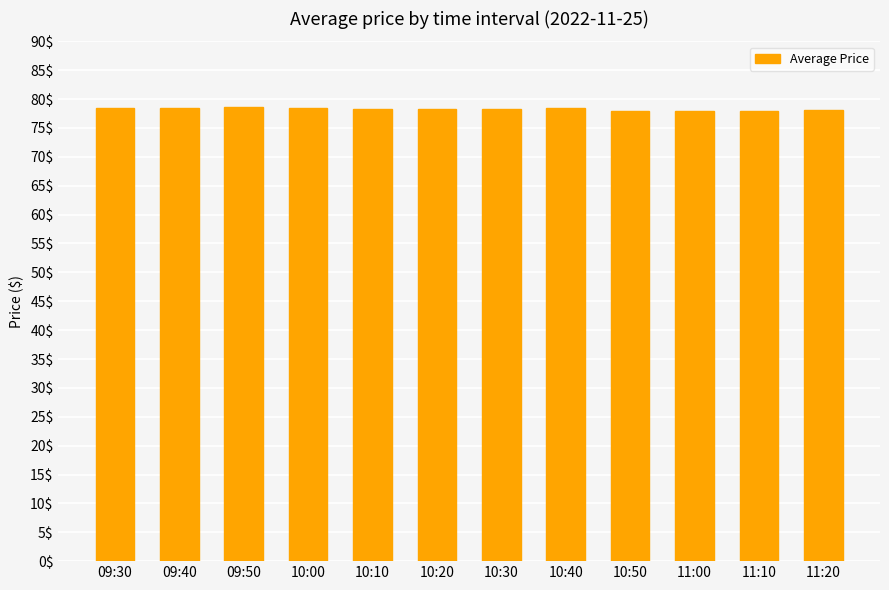

Approximately how many times larger is the value at 09:40 compared to 10:10?

1.0